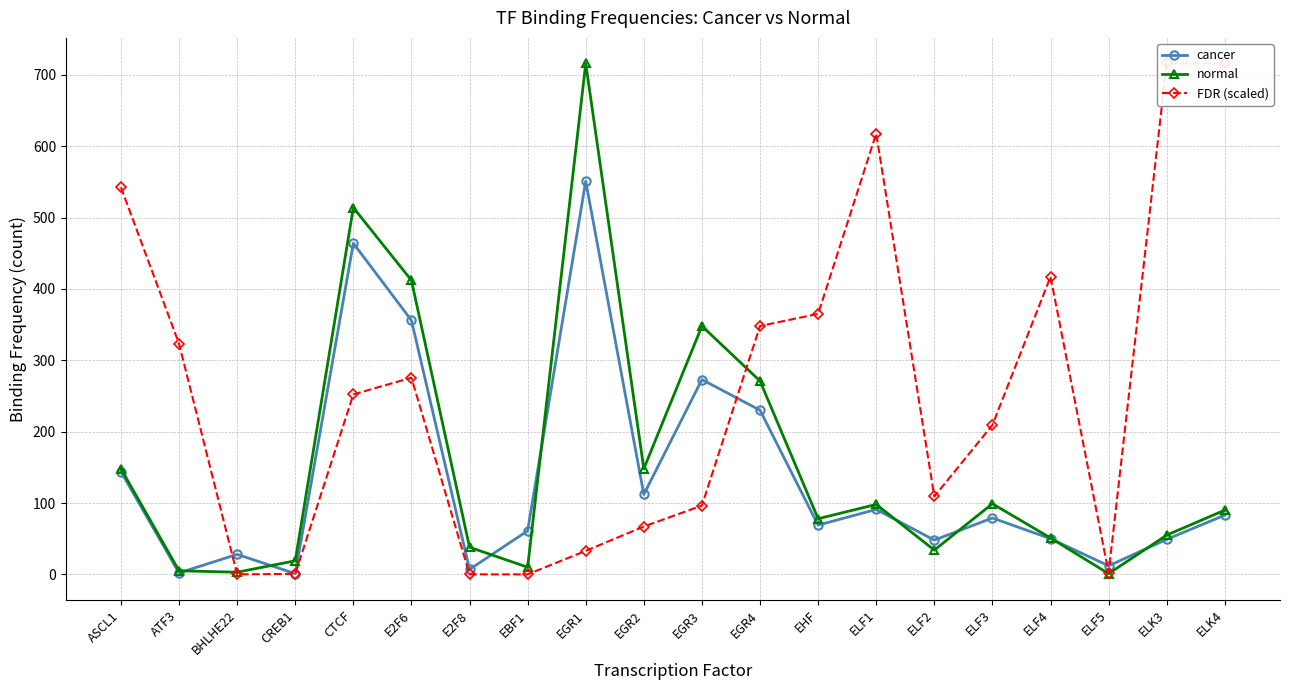

How many data points does each series have?

20